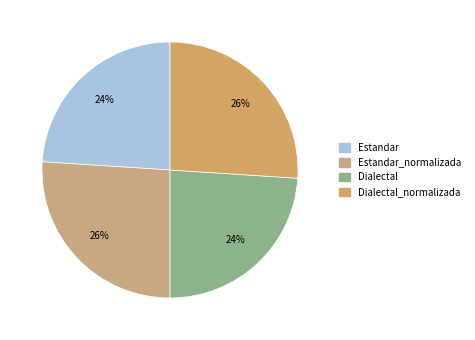

Does any single category account for the majority?

No